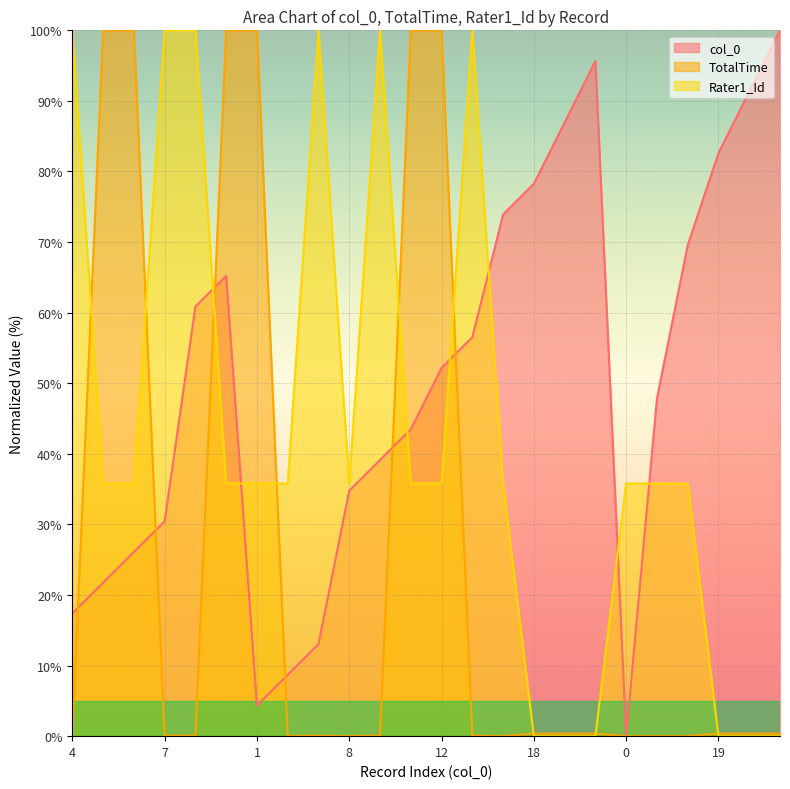

Which series has the largest range (max minus min)?

col_0